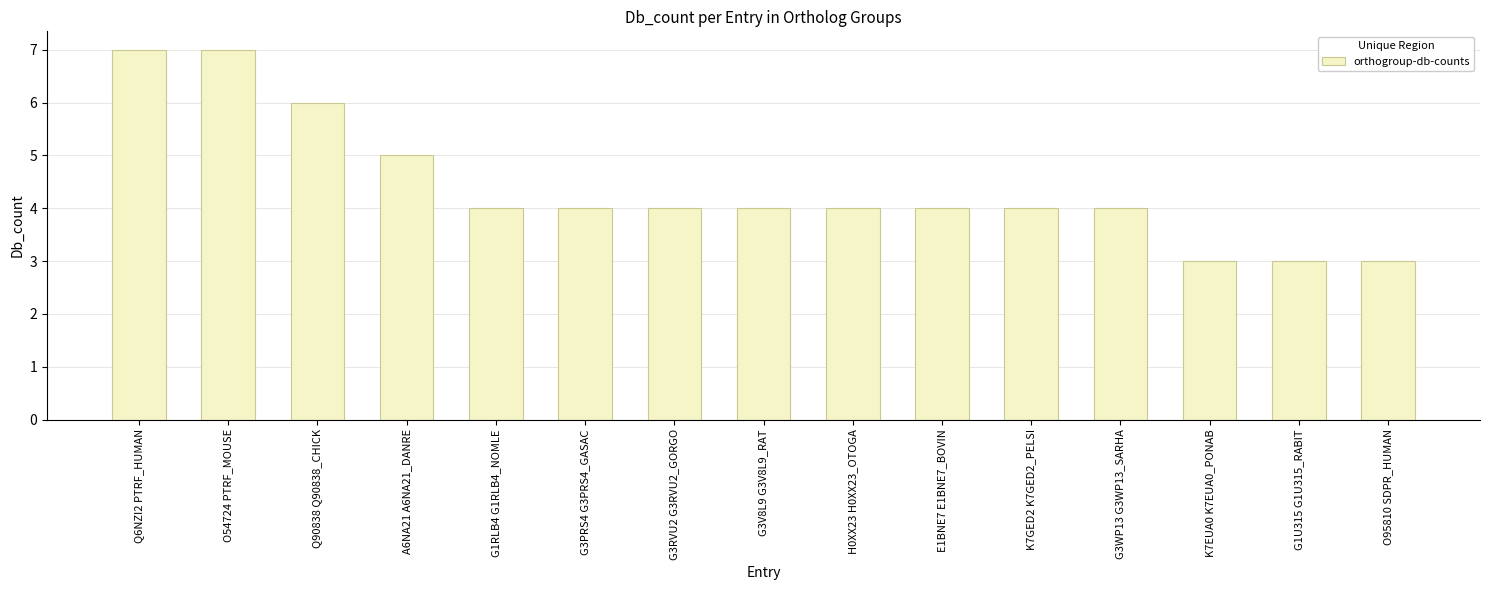

Reading left to right, transcribe all the data shown in this chart.

Q6NZI2 PTRF_HUMAN=7	O54724 PTRF_MOUSE=7	Q90838 Q90838_CHICK=6	A6NA21 A6NA21_DANRE=5	G1RLB4 G1RLB4_NOMLE=4	G3PRS4 G3PRS4_GASAC=4	G3RVU2 G3RVU2_GORGO=4	G3V8L9 G3V8L9_RAT=4	H0XX23 H0XX23_OTOGA=4	E1BNE7 E1BNE7_BOVIN=4	K7GED2 K7GED2_PELSI=4	G3WP13 G3WP13_SARHA=4	K7EUA0 K7EUA0_PONAB=3	G1U315 G1U315_RABIT=3	O95810 SDPR_HUMAN=3